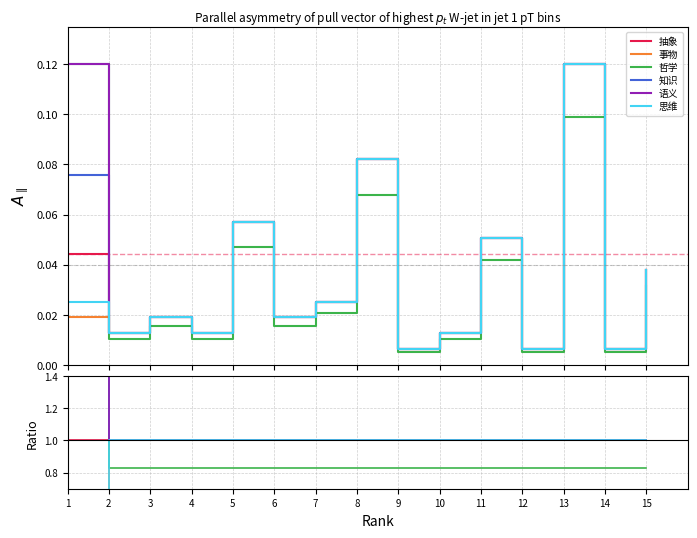

Between 8 and 4, which is larger?

8